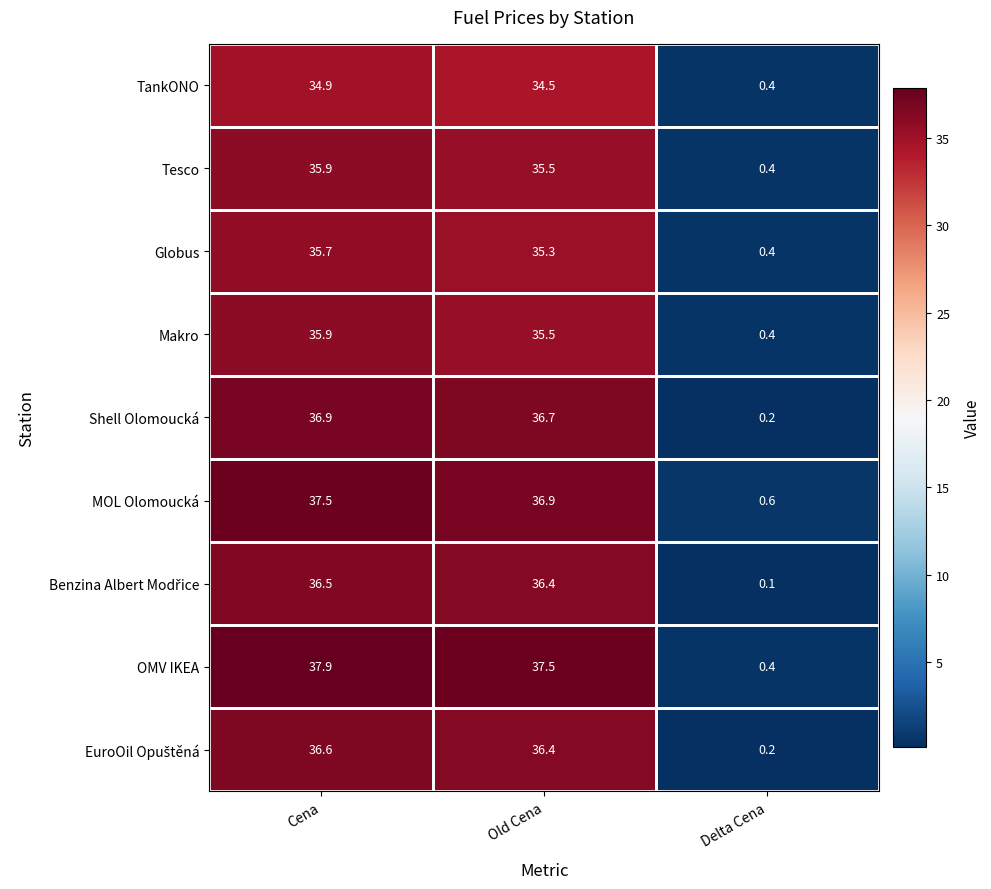

Which series has the widest spread of values?

OMV IKEA